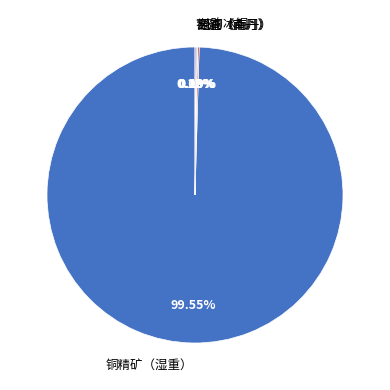

Which slice is the largest?

铜精矿（湿重）